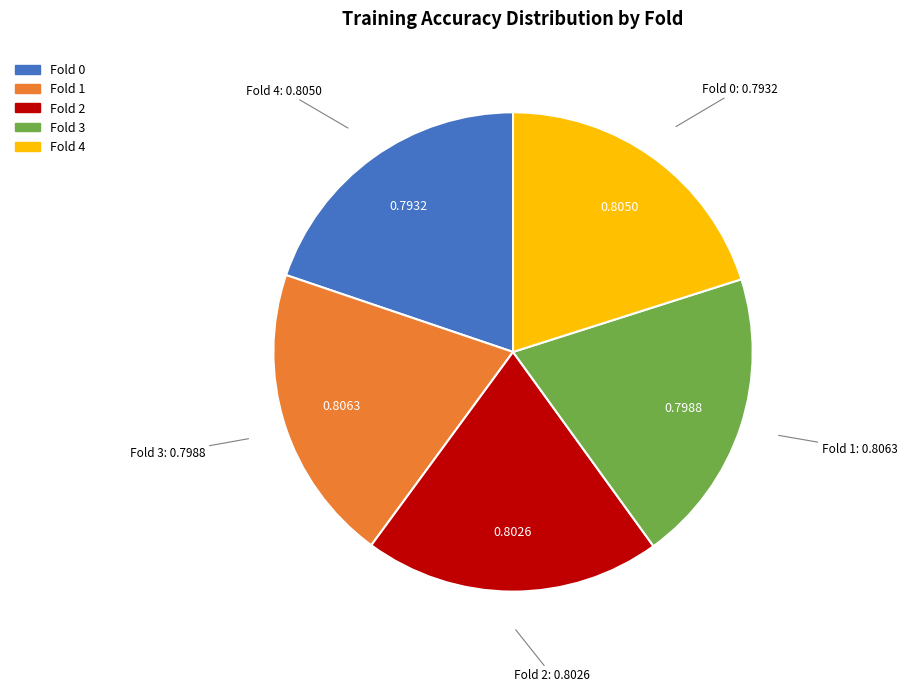

To the nearest percent, what percentage of the pie is Fold 4?

20%